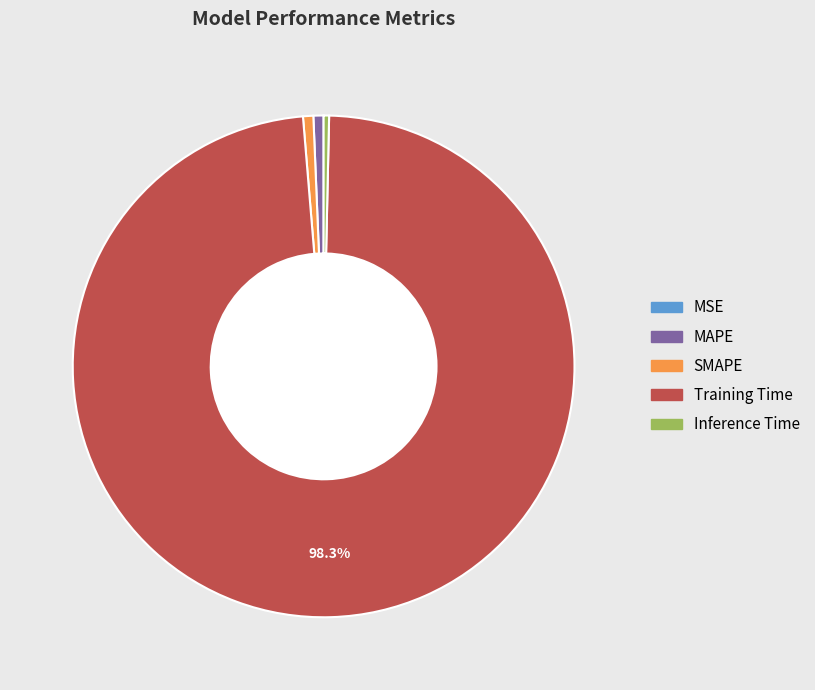

Which slice is the largest?

Training Time